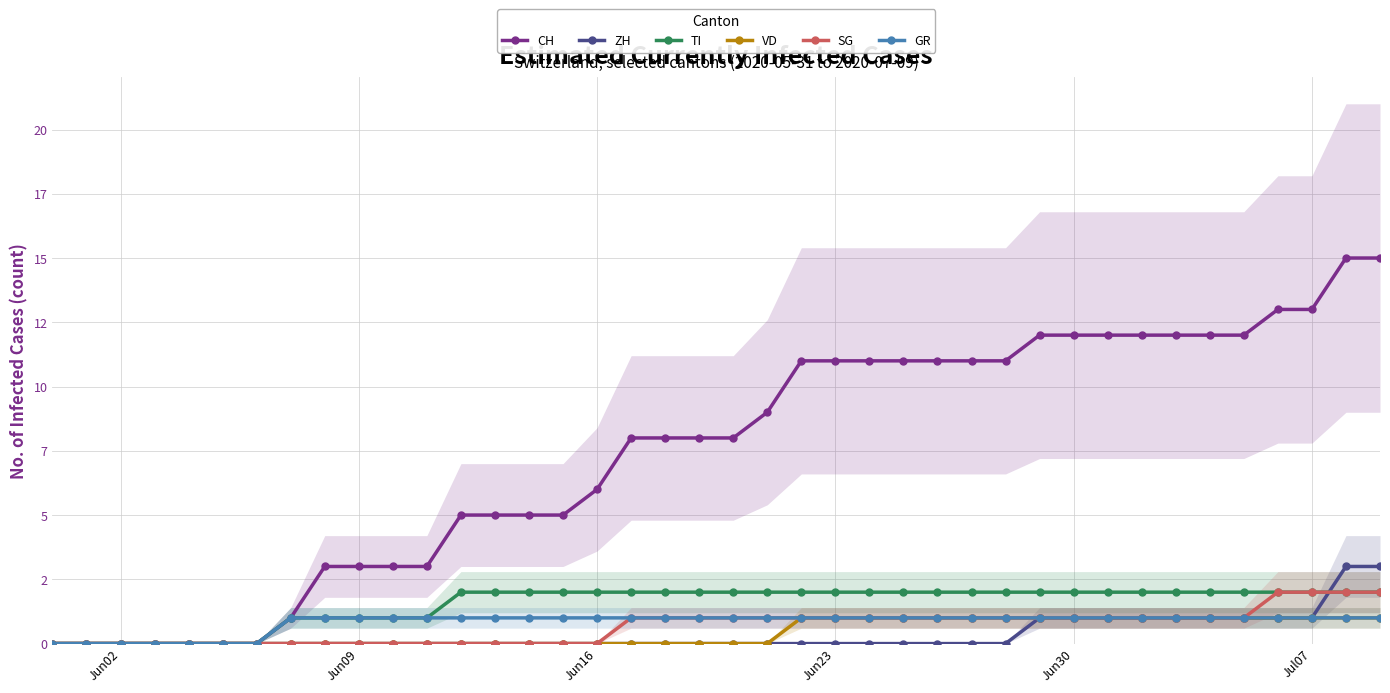

True or false: TI has more than 0 interior local peaks.

False